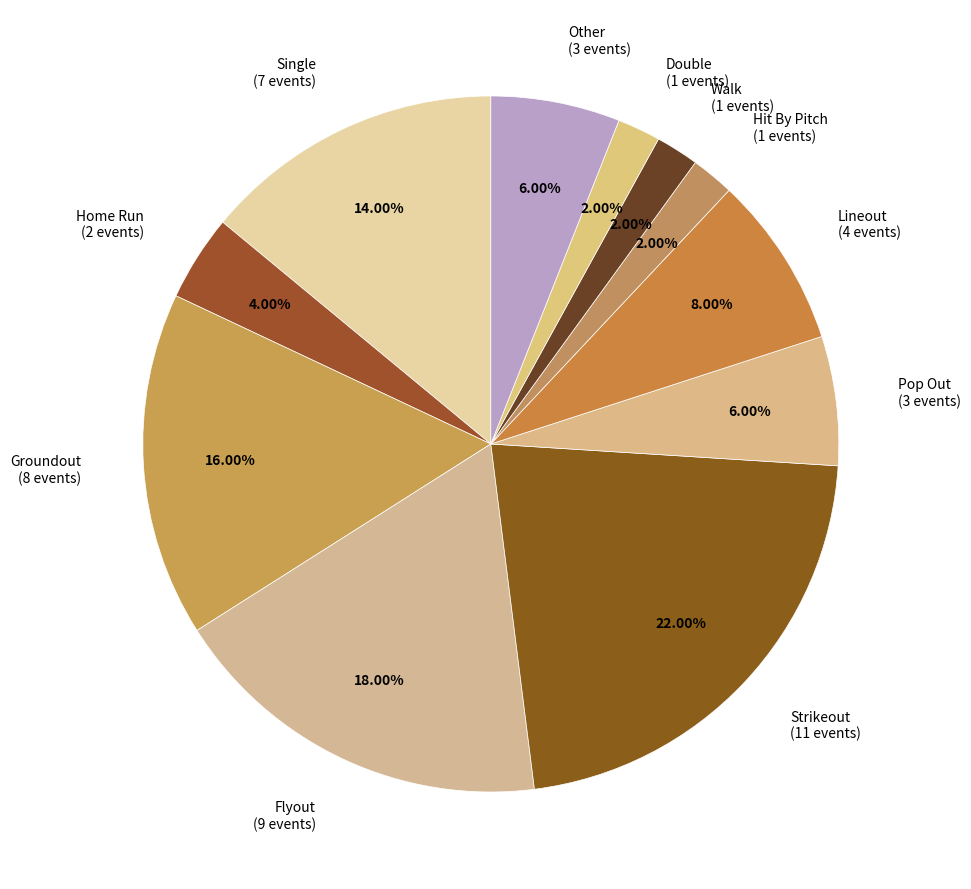

Is there any slice that represents more than half of the pie?

No